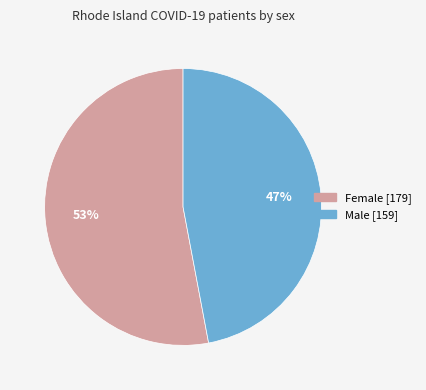

What is the majority slice?

Female